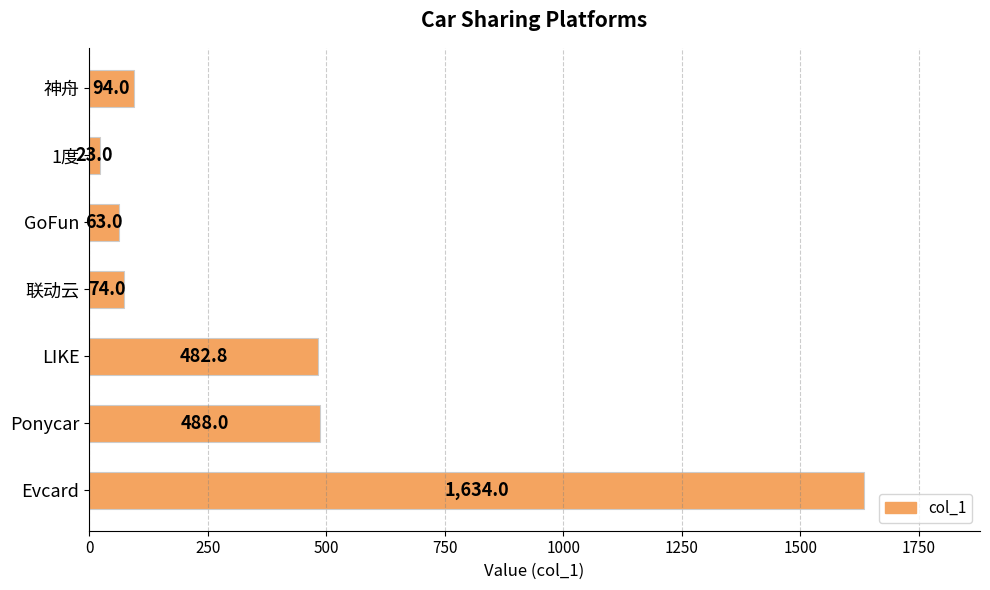

What value does the data have at Ponycar?

488.0